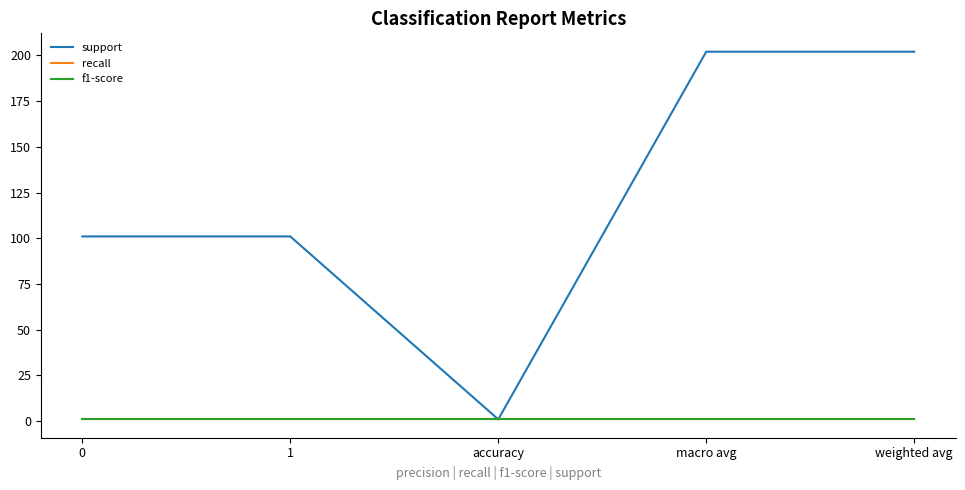

At which category is the sum across all series the highest?

macro avg